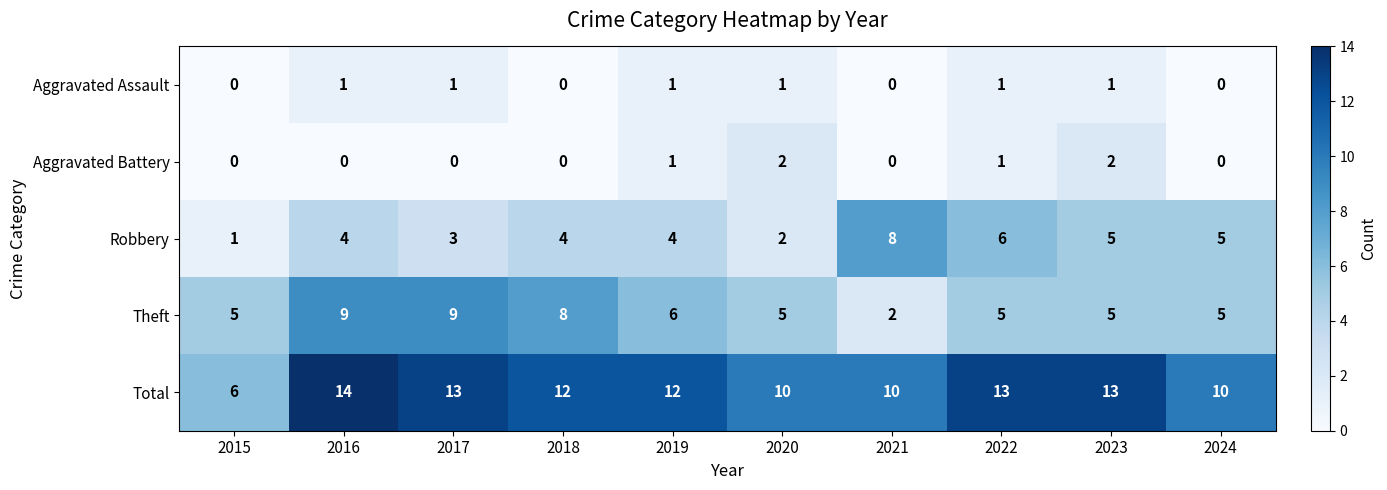

At how many categories does at least one series exceed 8?

9